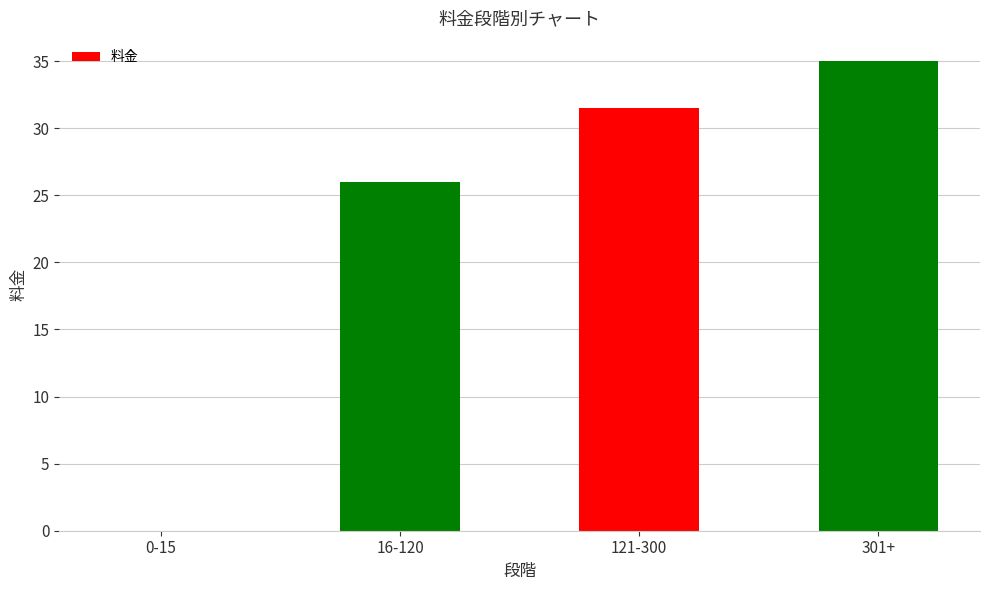

True or false: the data shows 0.0 at 0-15.

True